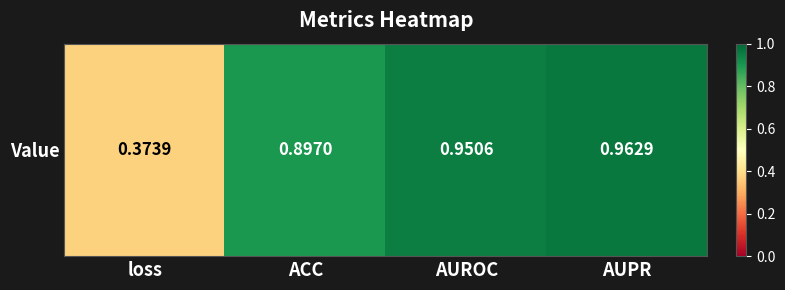

Reading left to right, list all the values displayed in this chart.

loss=0.4	ACC=0.9	AUROC=1.0	AUPR=1.0